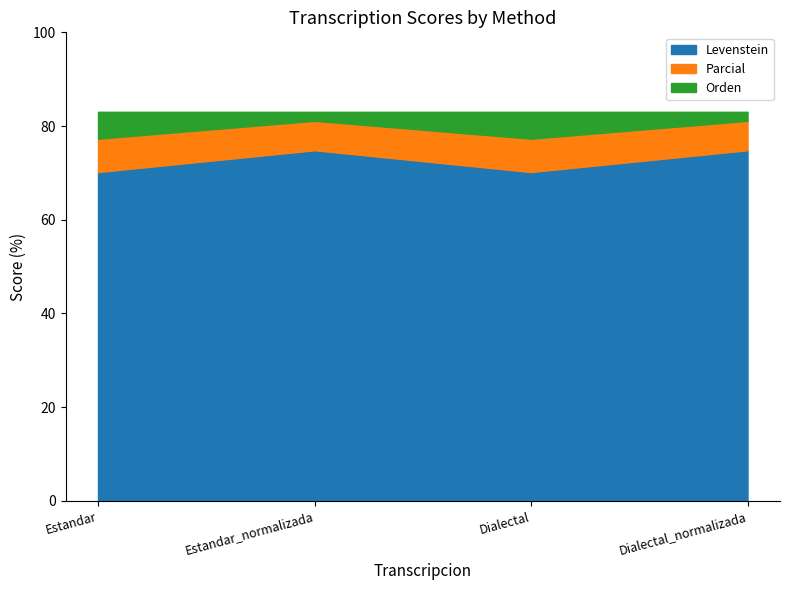

True or false: Orden has more than 1 interior local peaks.

False